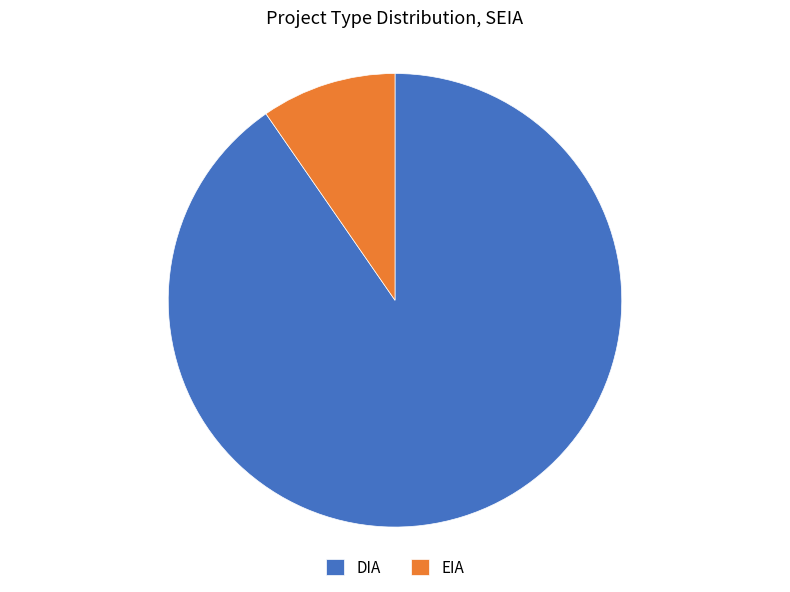

Which has a higher value, EIA or DIA?

DIA